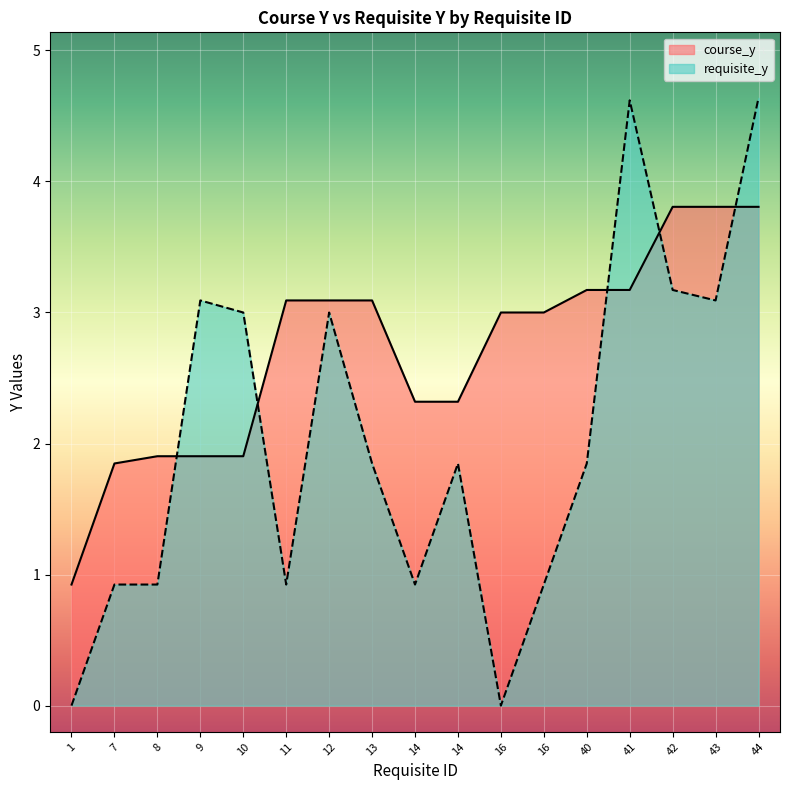

What is the sum of the course_y values at 9 and 7?

3.8